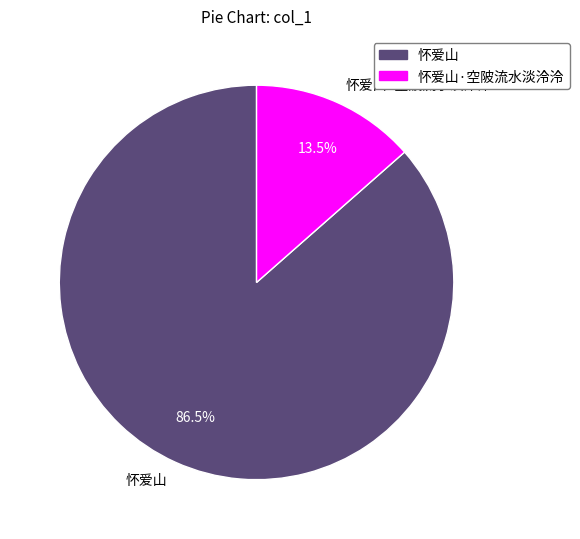

To the nearest percent, what is the average slice percentage?

50%